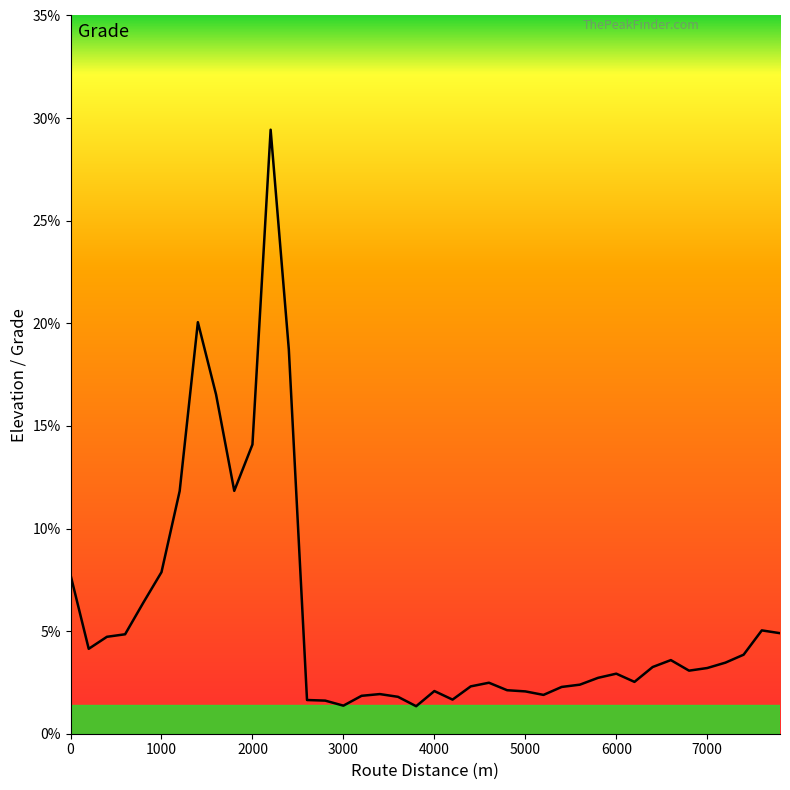

What is the average value?

5.7